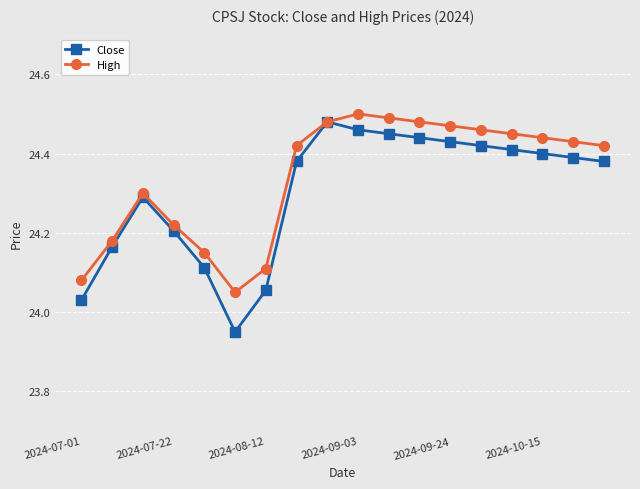

How many High values are between 24 and 25?

18